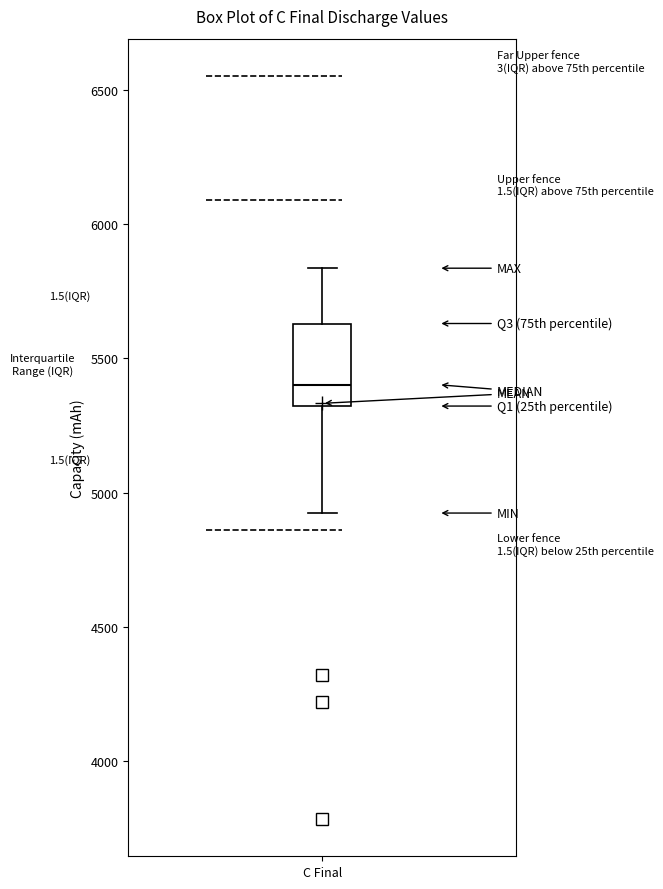

Transcribe this box plot: give where the median line is, the range the box spans, and where the two whiskers end, as read against the y-axis. The values are not printed on the chart, so give them approximately, as read against the axis.

median 5400, box 5300 to 5650, whiskers 4900 to 5850